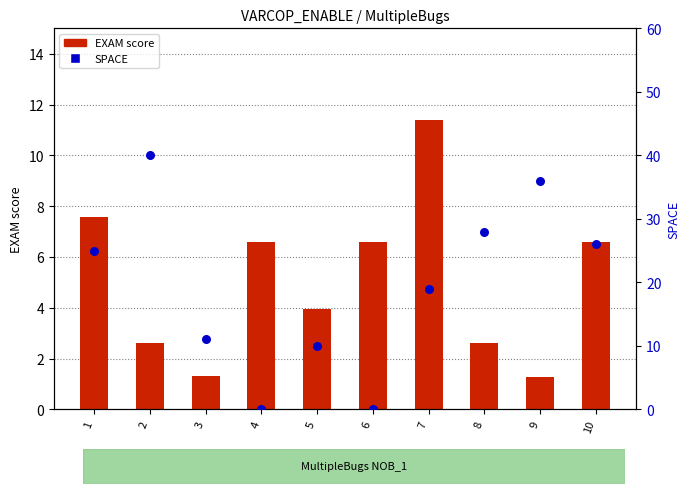

At how many categories does at least one series exceed 14?

6